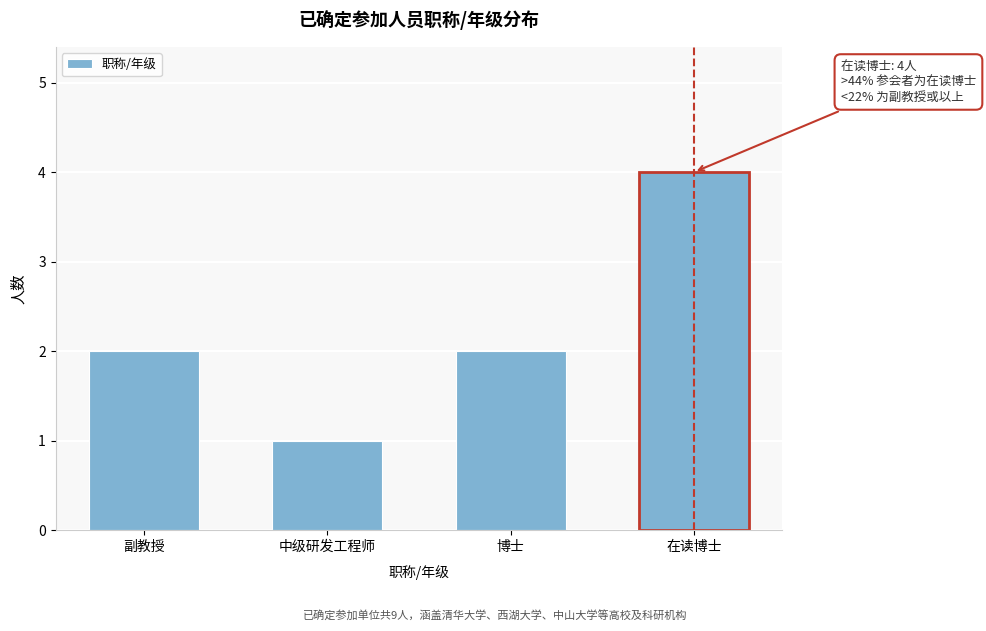

Reading right to left, list all the values displayed in this chart.

在读博士=4	博士=2	中级研发工程师=1	副教授=2